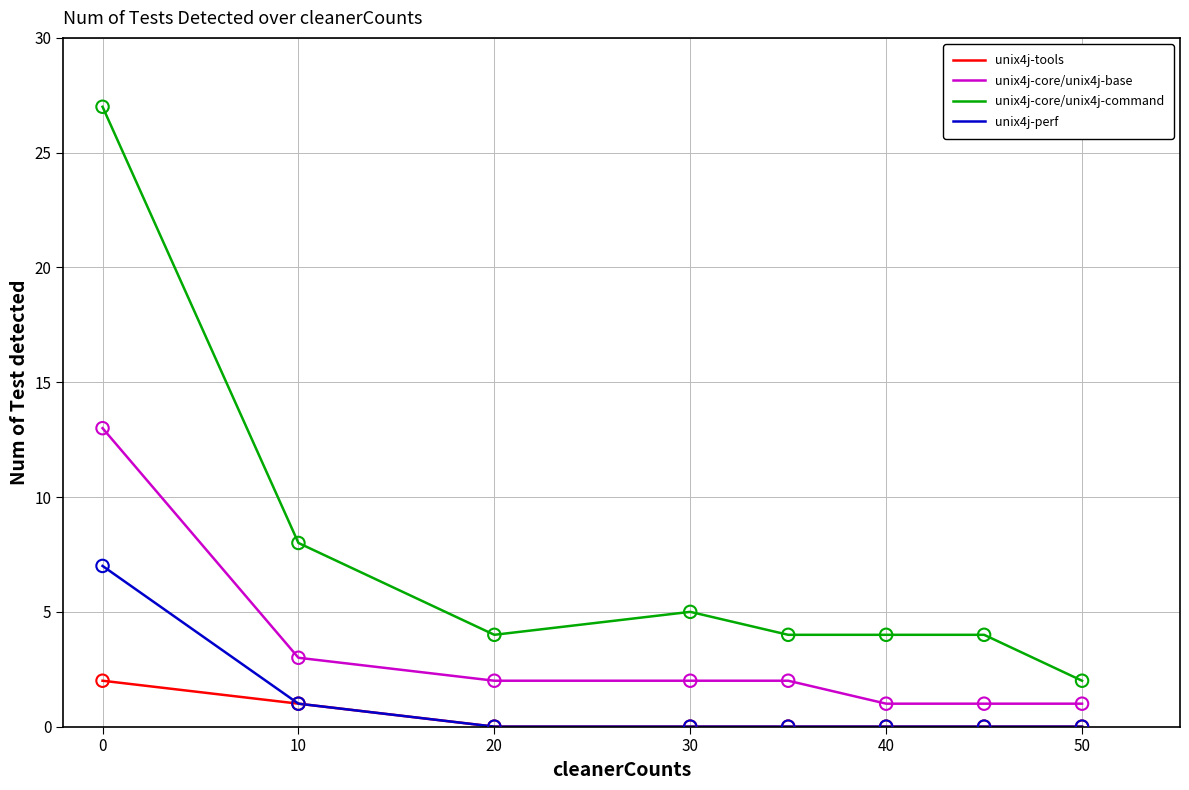

At how many categories does at least one series exceed 26?

1